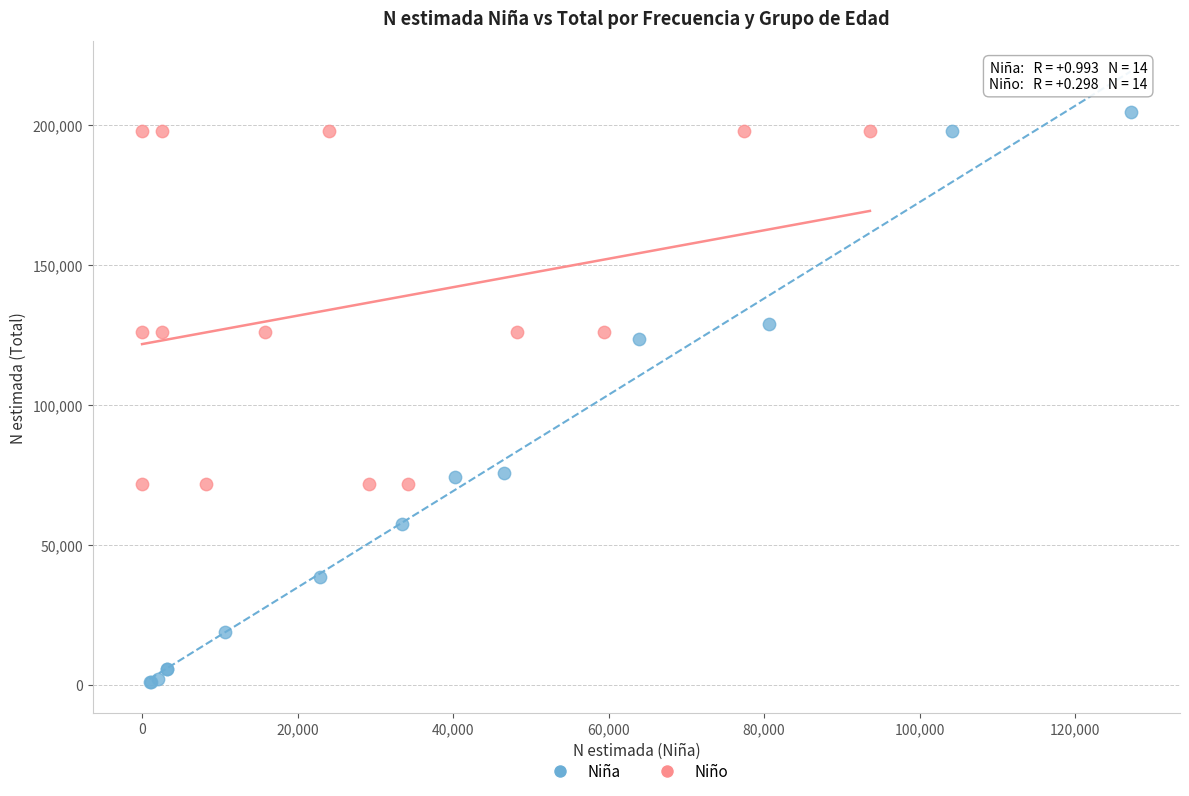

Which series has the widest spread of Y values?

Niña